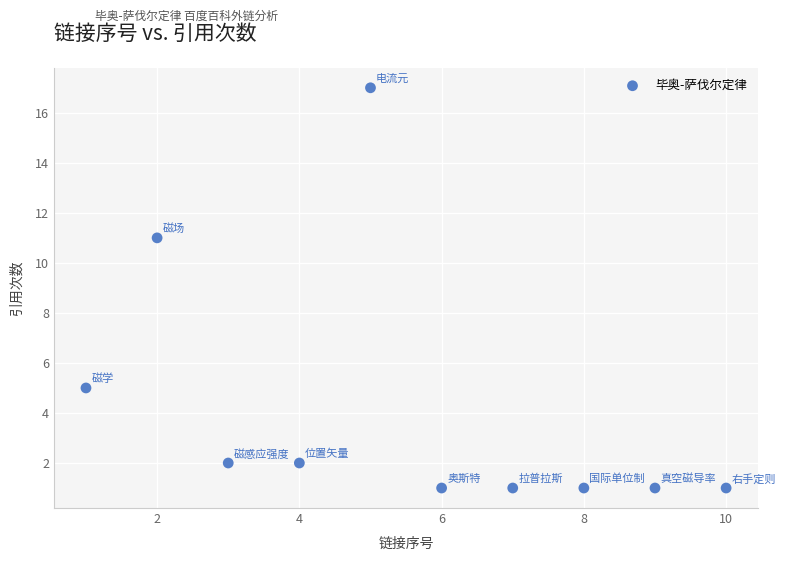

What Y value in the scatter plot is closest to 9?

11